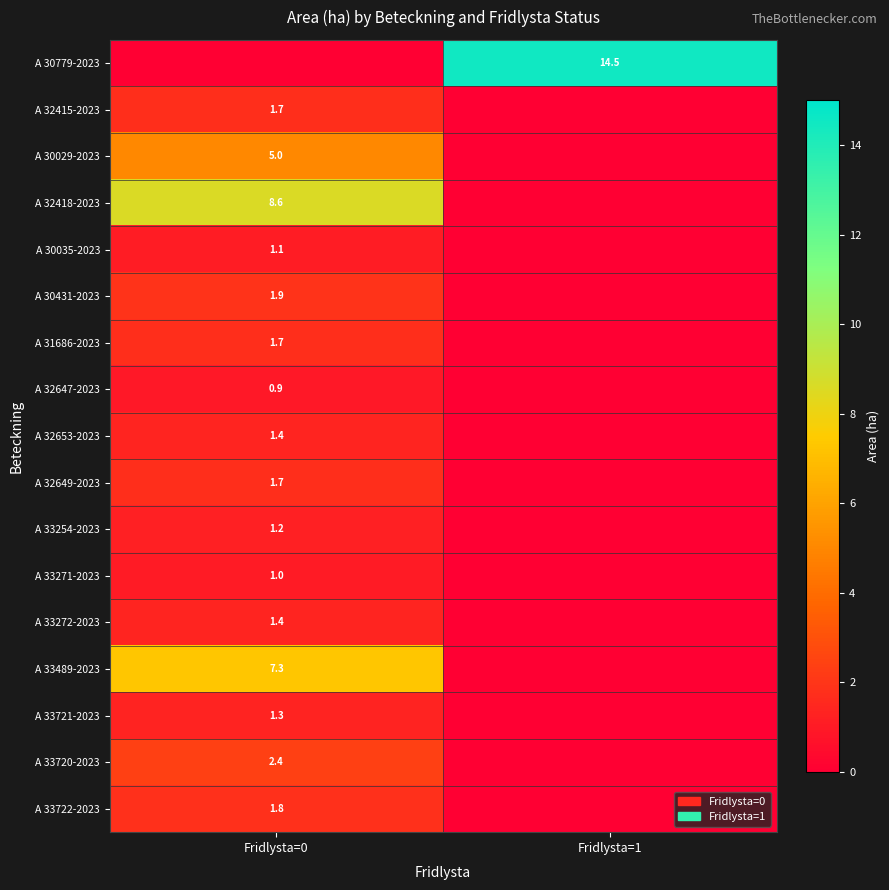

True or false: A 32415-2023 has a value of 2.4 at Fridlysta=0.

False